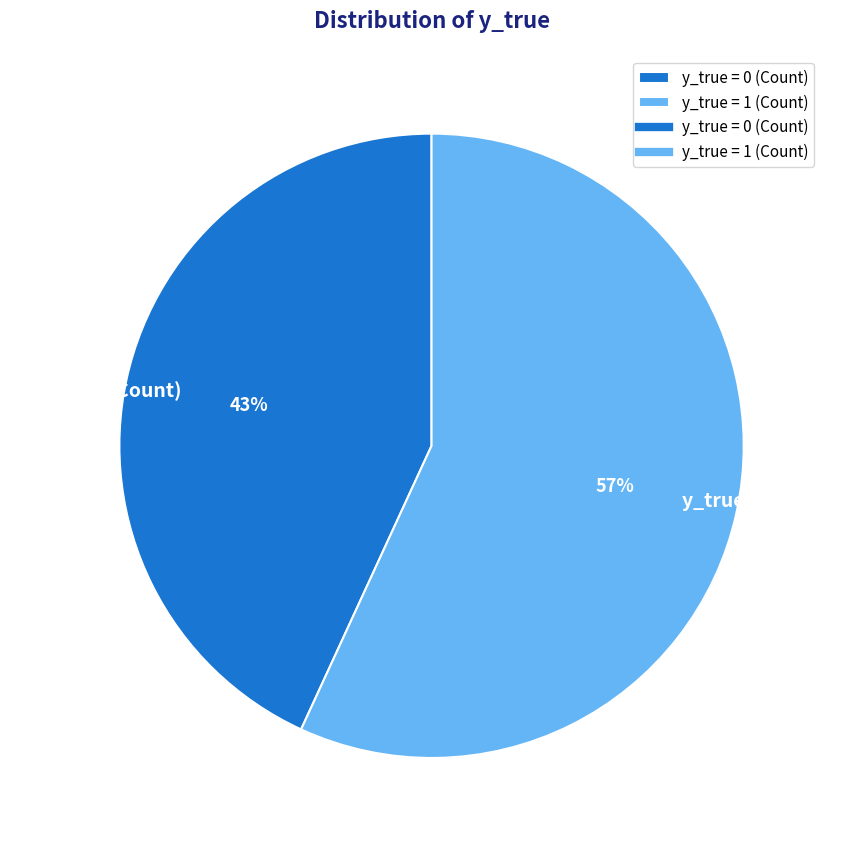

Which slice represents more than half of the pie?

y_true = 1 (Count)